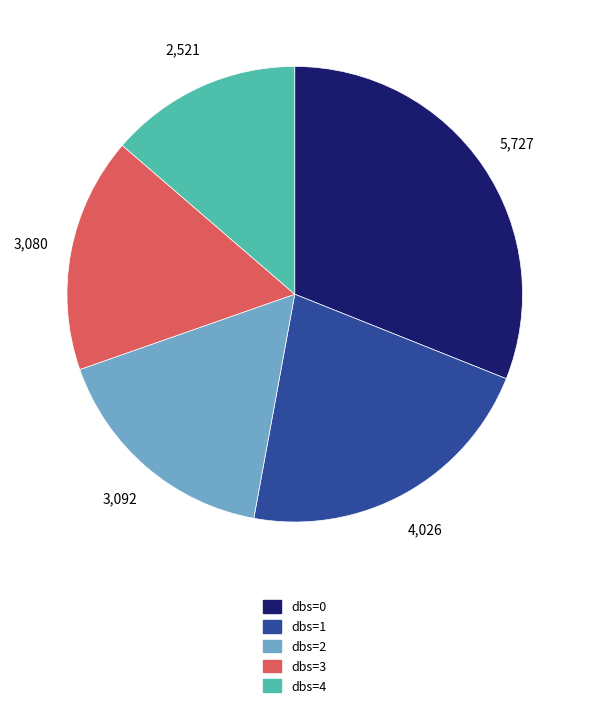

Which slice is the largest?

dbs=0